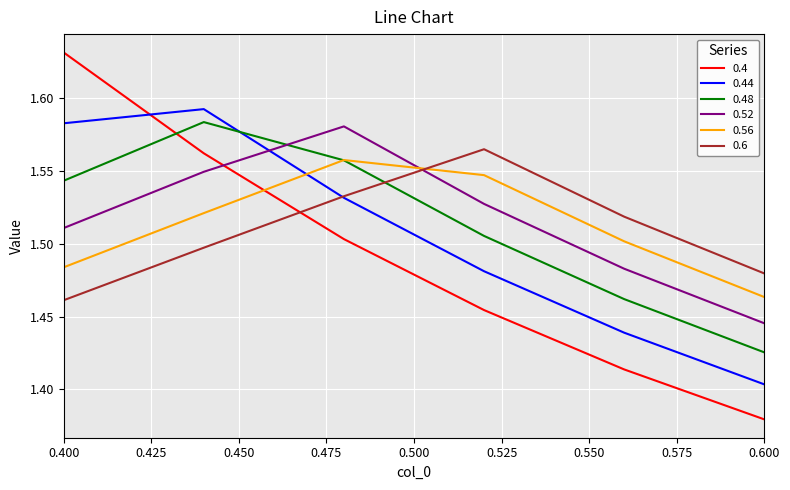

Which series ends up on top after the final intersection of 0.56 and 0.52?

0.56